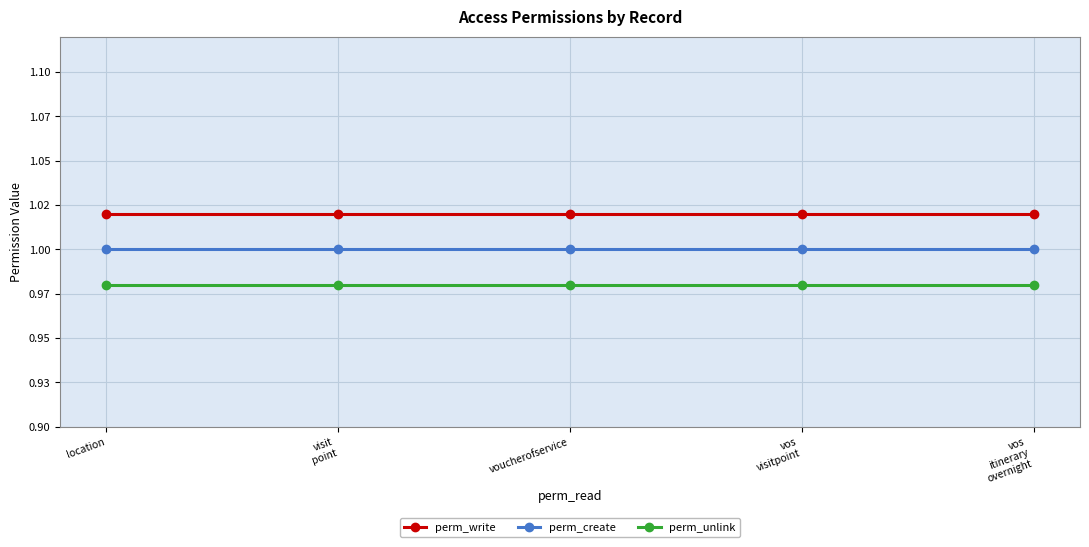

At which category is the sum across all series the highest?

location